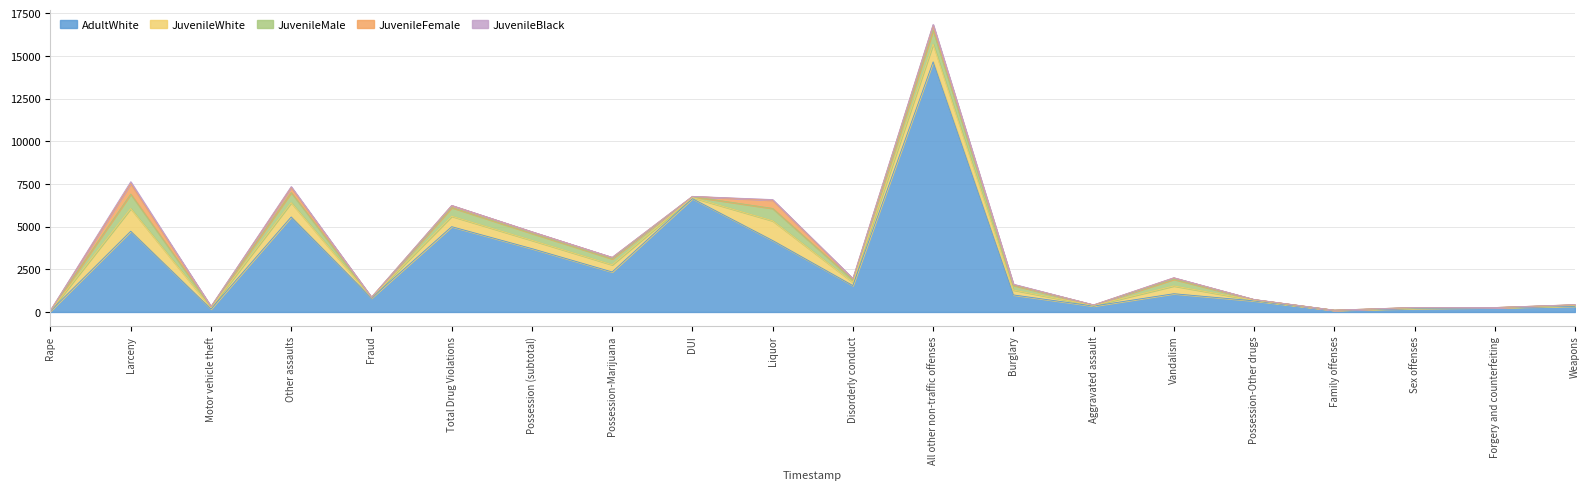

How many data points in JuvenileFemale are less than 44?

10